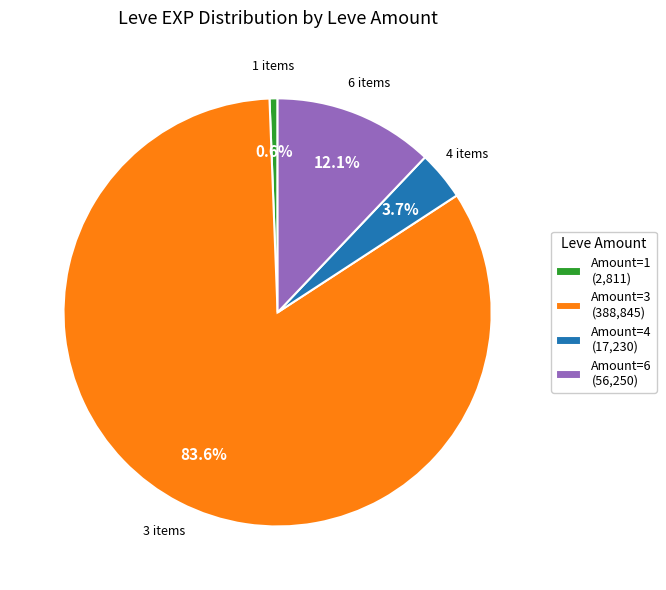

Does any single category account for the majority?

Yes